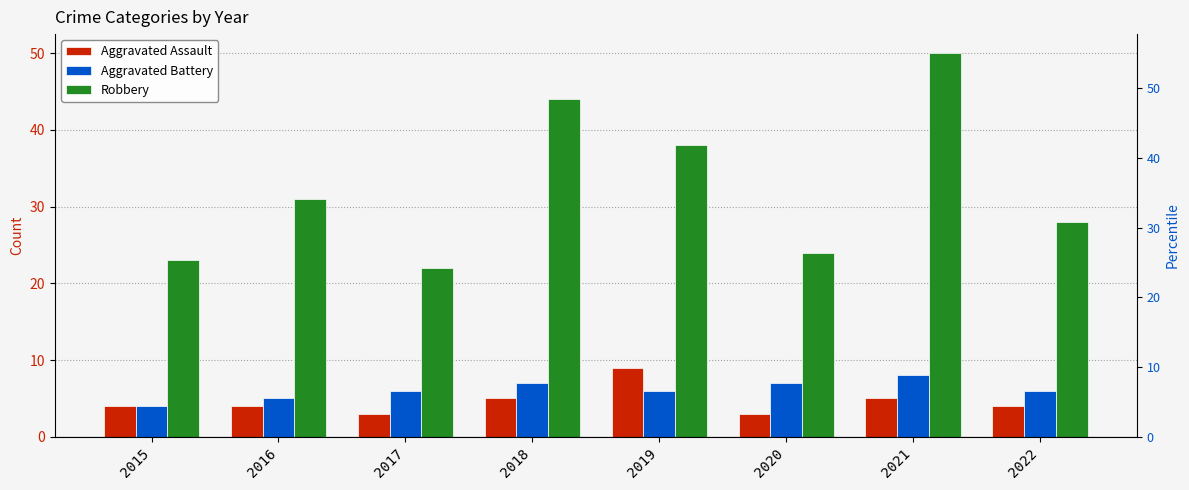

What is the difference between the maximum and minimum values in the Robbery series?

28